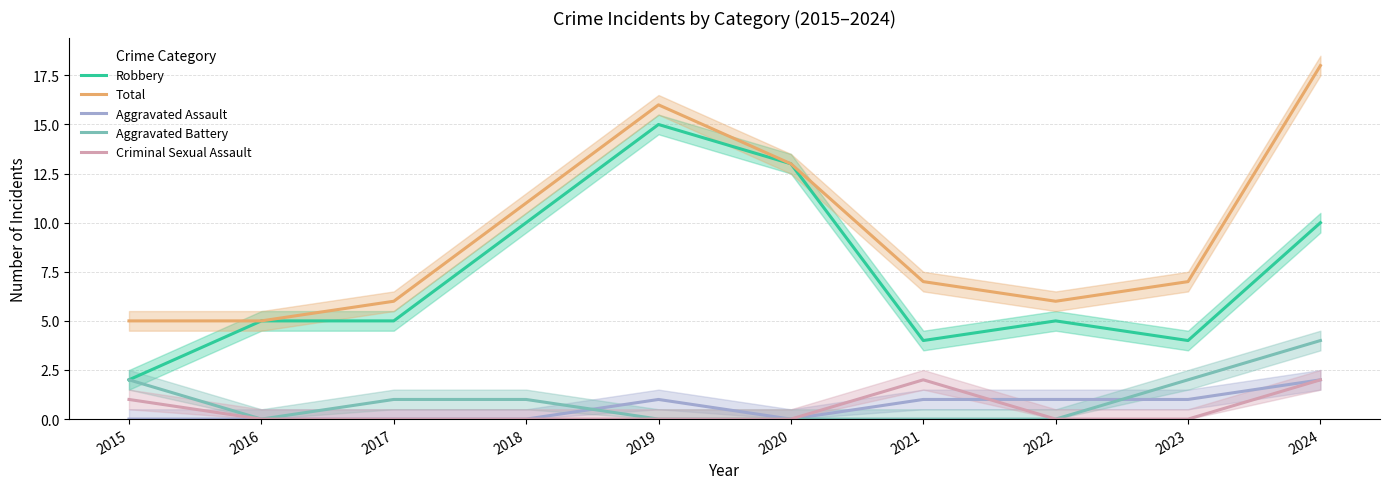

List the labels in order of Criminal Sexual Assault value, smallest first.

2016, 2017, 2018, 2019, 2020, 2022, 2023, 2015, 2021, 2024